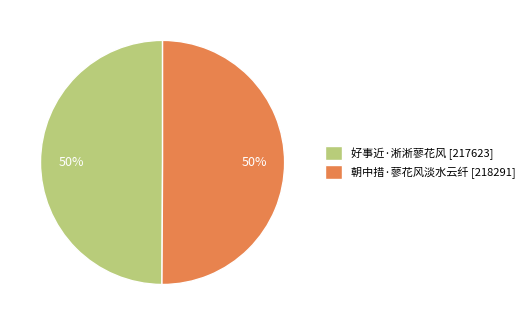

Is it true that 朝中措·蓼花风淡水云纤 [218291] is 56% of the pie?

False